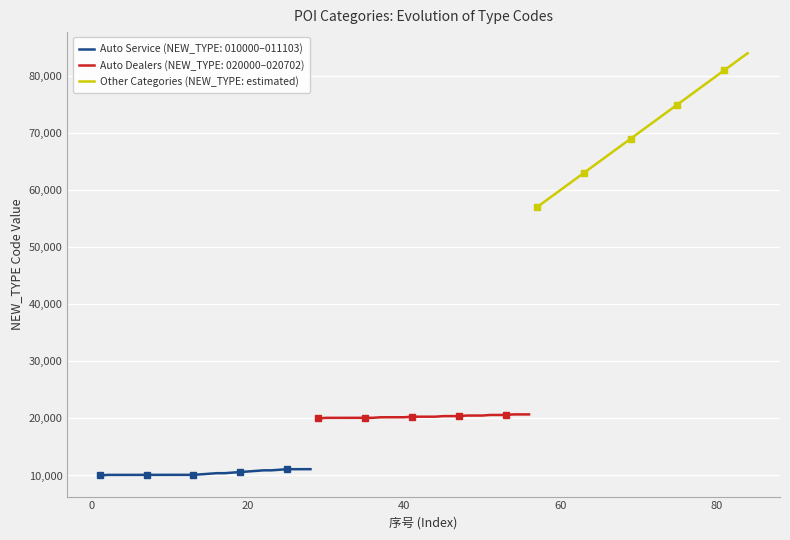

What is the lowest value of the Other Categories (NEW_TYPE: estimated) series?

57000